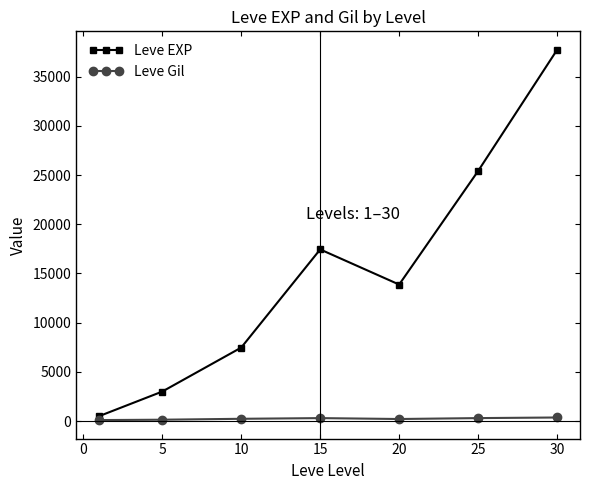

List the series in order of their overall mean, highest first.

Leve EXP, Leve Gil